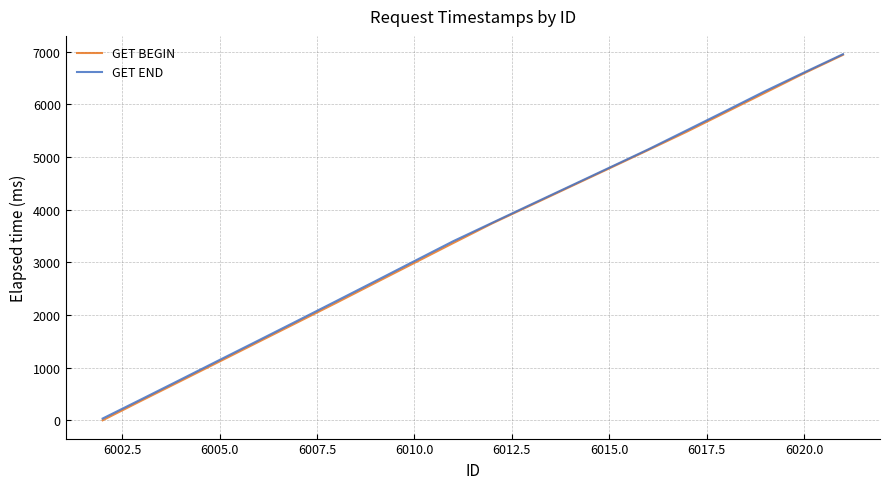

Which series has the widest spread of values?

GET BEGIN